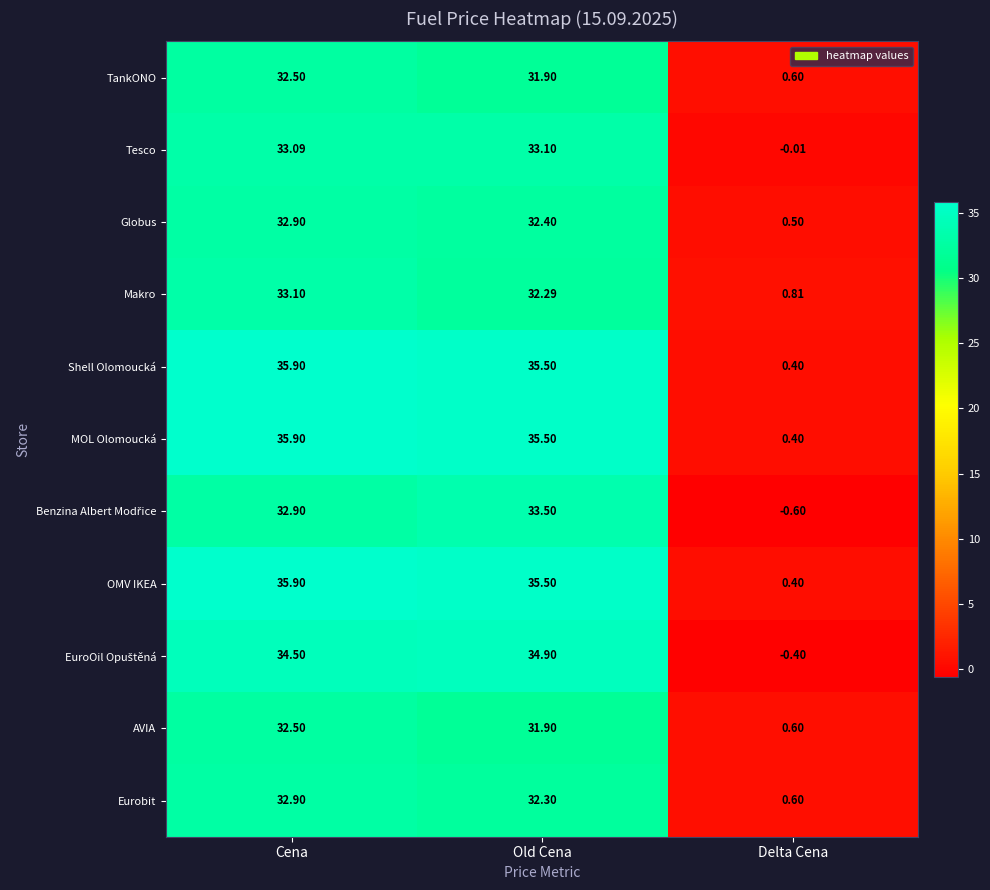

Between Cena and Old Cena, which series saw the biggest shift?

Makro